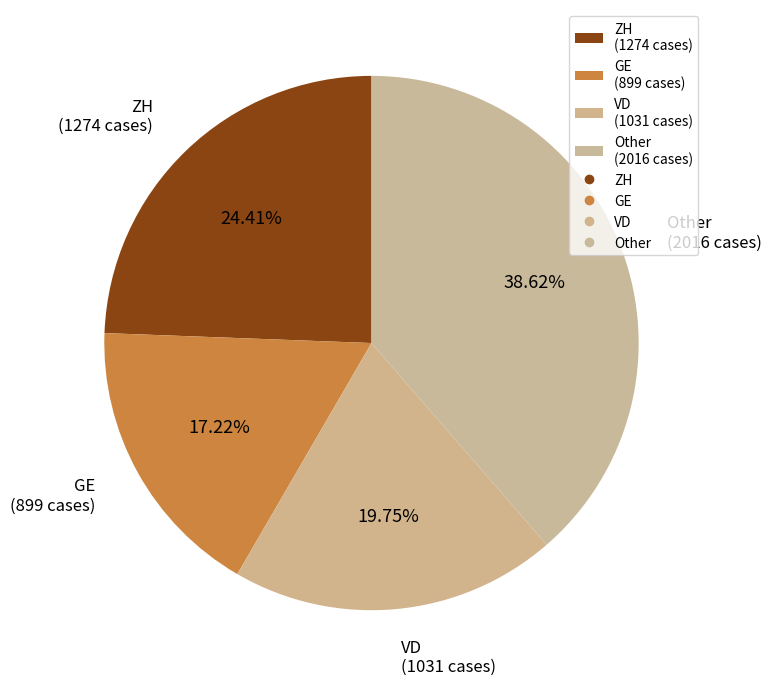

Rank the categories by value from highest to lowest.

Other (2016 cases), ZH (1274 cases), VD (1031 cases), GE (899 cases)